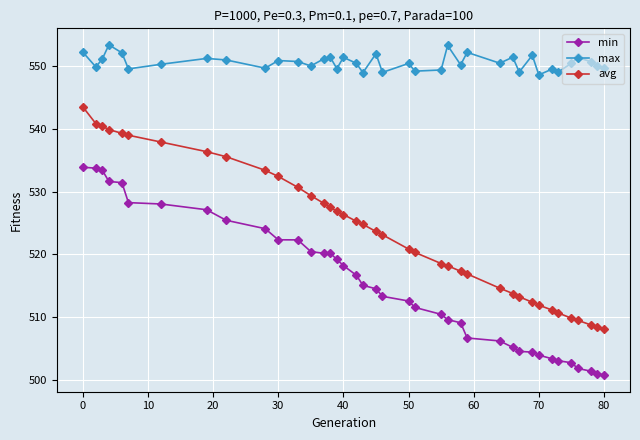

What is the average value of the min series?

515.3